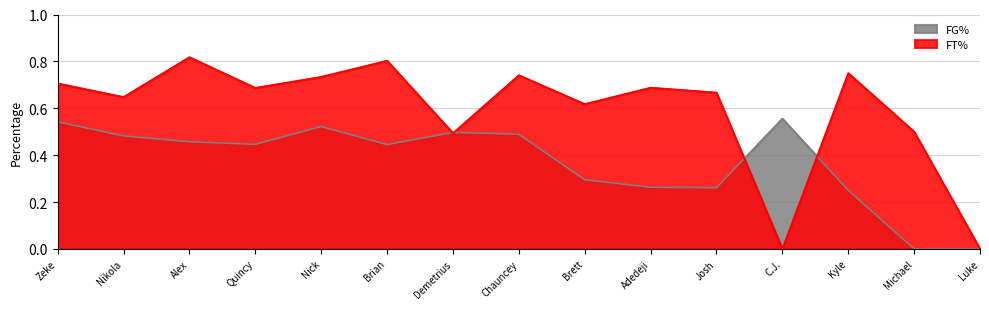

True or false: FT% has a value of 0.3 at Chauncey.

False